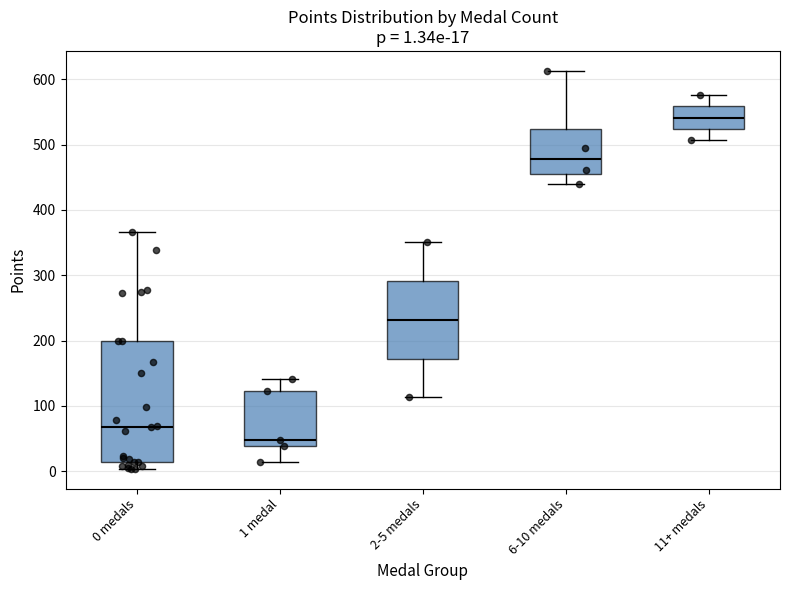

Which box has the highest median line?

11+ medals